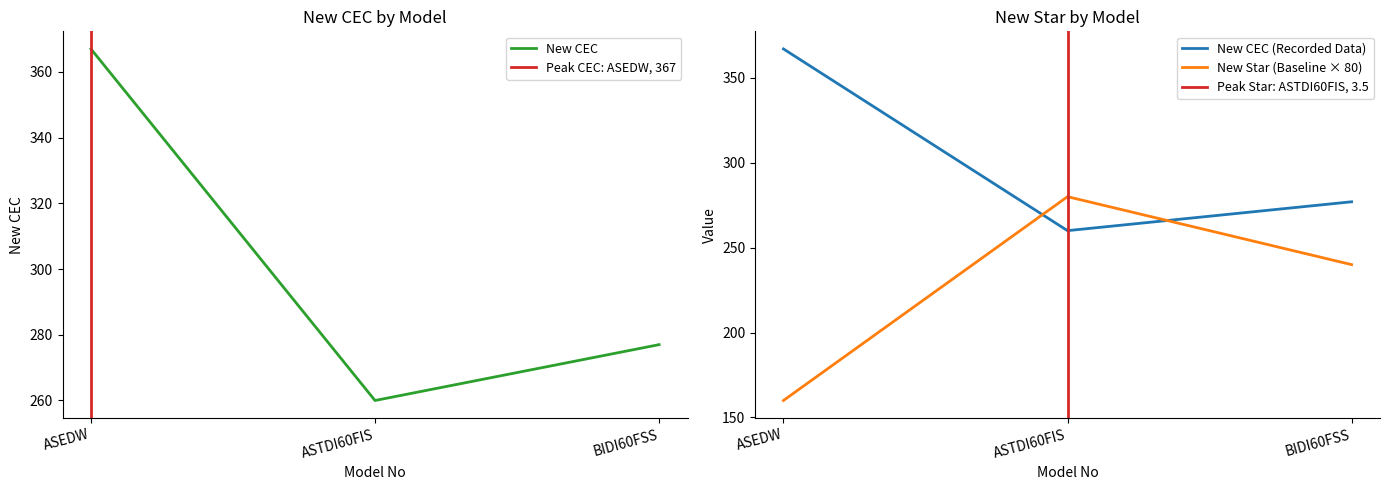

At how many categories does at least one series exceed 352?

1